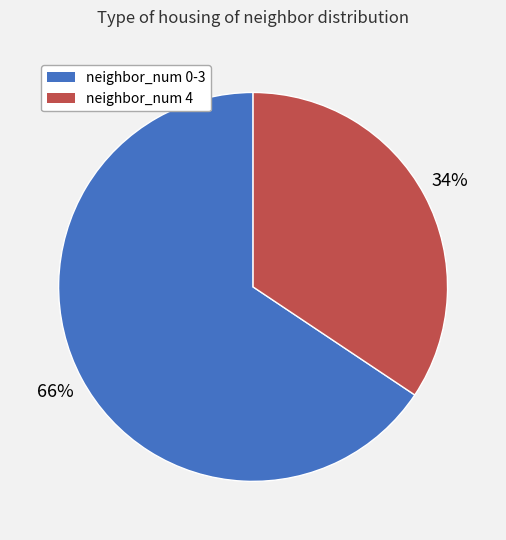

Is it true that neighbor_num 4 is 34% of the pie?

True